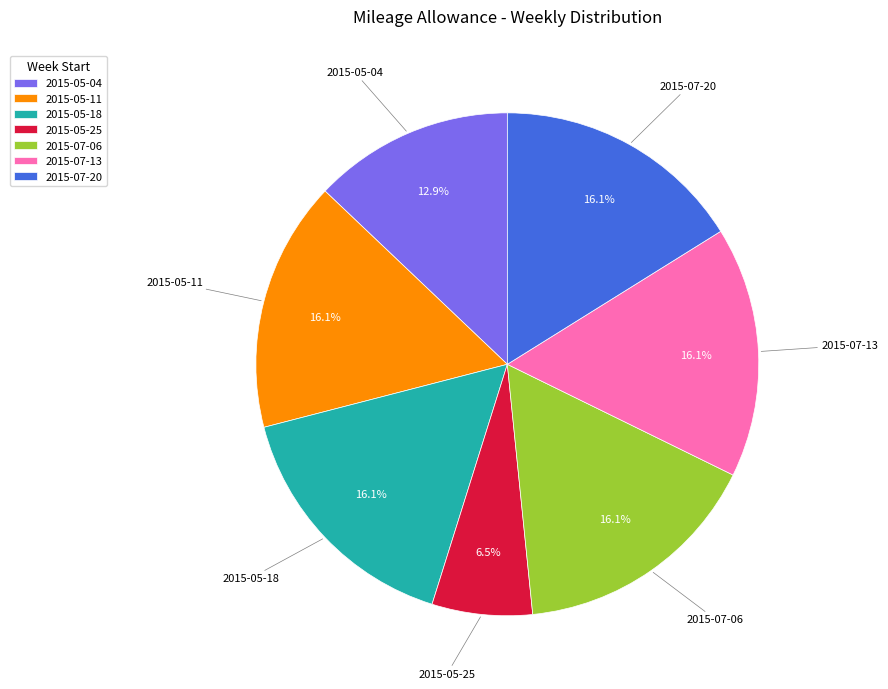

The 2015-07-20 slice represents 26% of the pie. True or false?

False